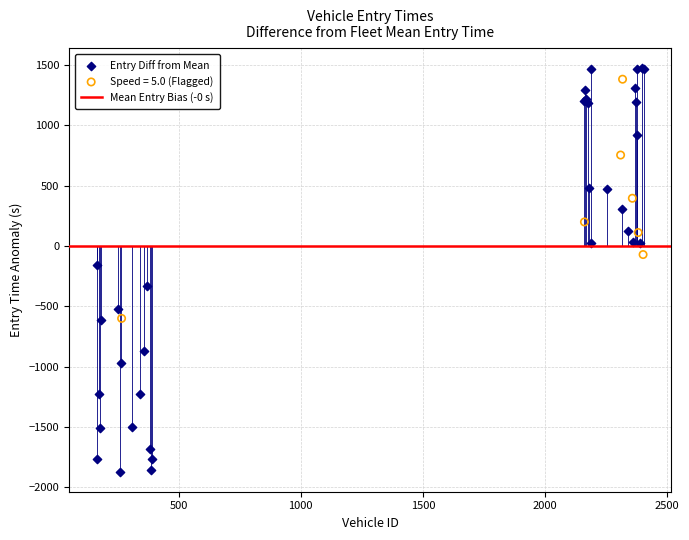

Which series contains the highest Y value?

Entry Diff from Mean